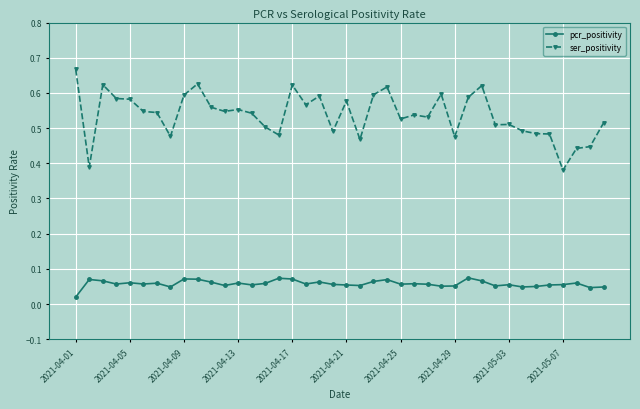

Which series has the largest range (max minus min)?

ser_positivity